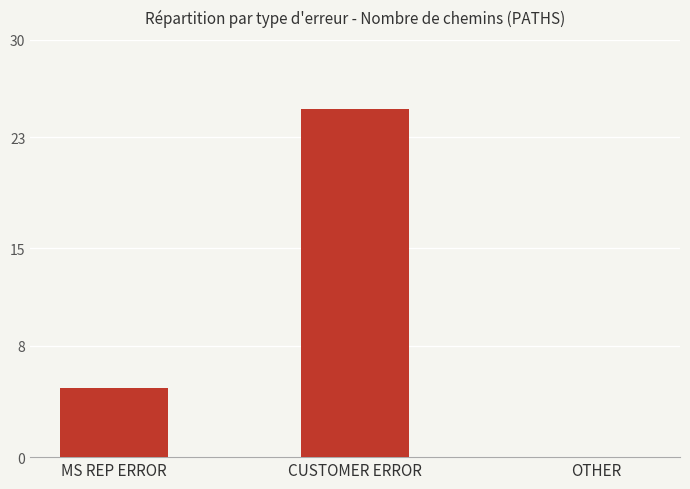

Which label corresponds to the largest value in the chart?

CUSTOMER ERROR